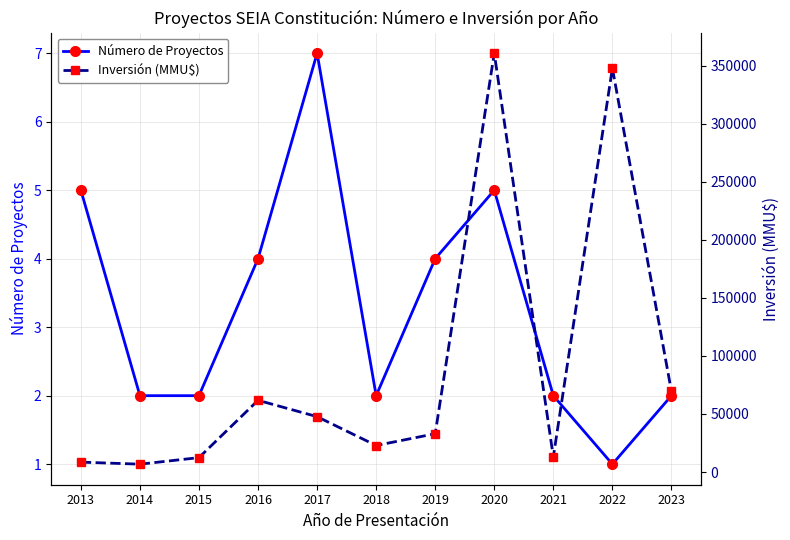

How many interior local peaks does the Inversión (MMU$) series have?

3